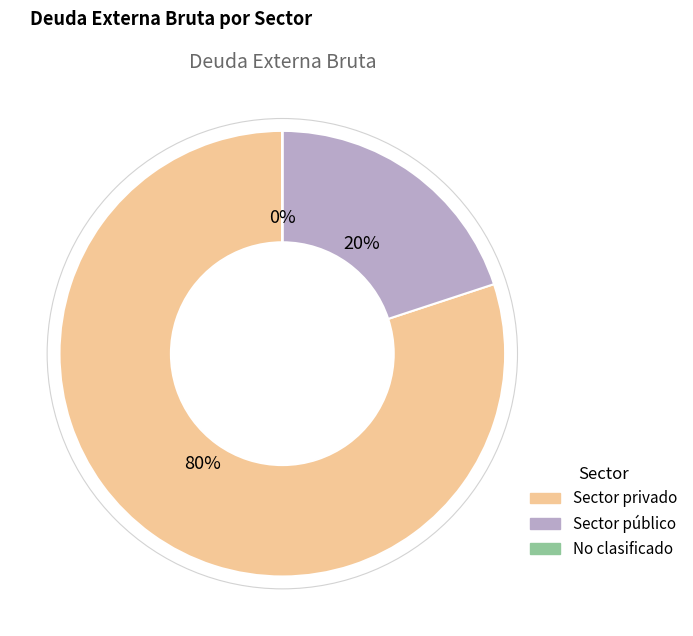

Is there any slice that represents more than half of the pie?

Yes